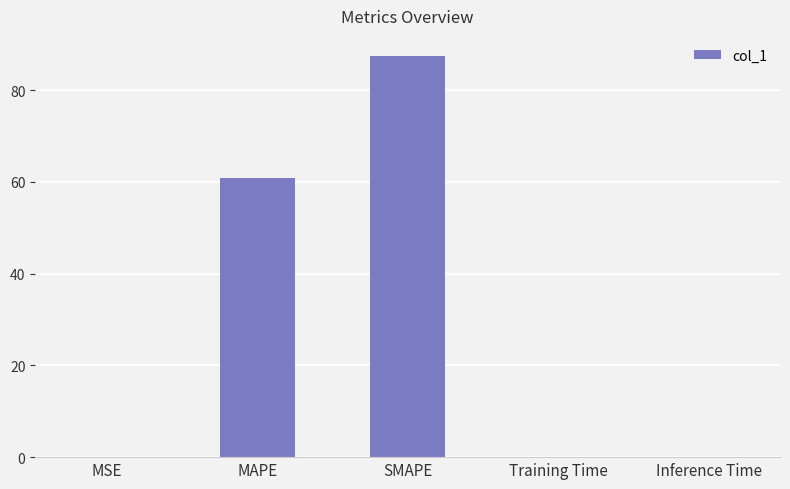

Which has a higher value, Inference Time or SMAPE?

SMAPE